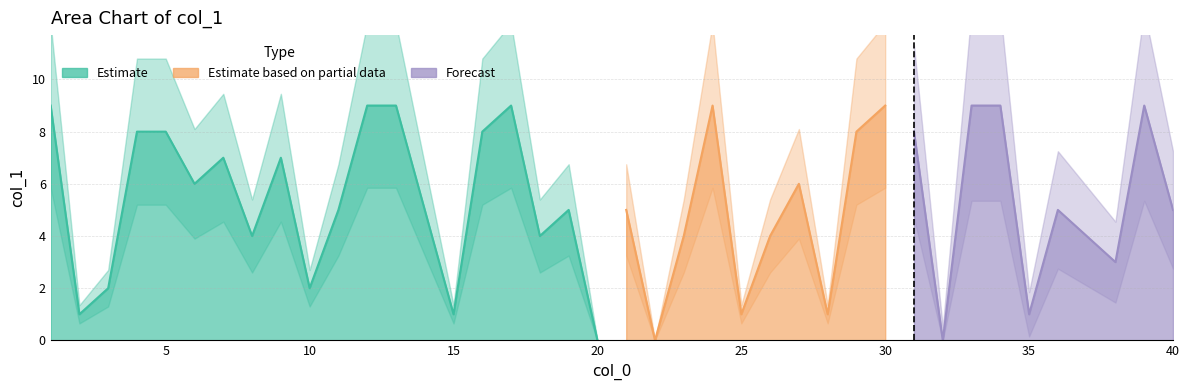

Count the values in the range 3 to 8.

21